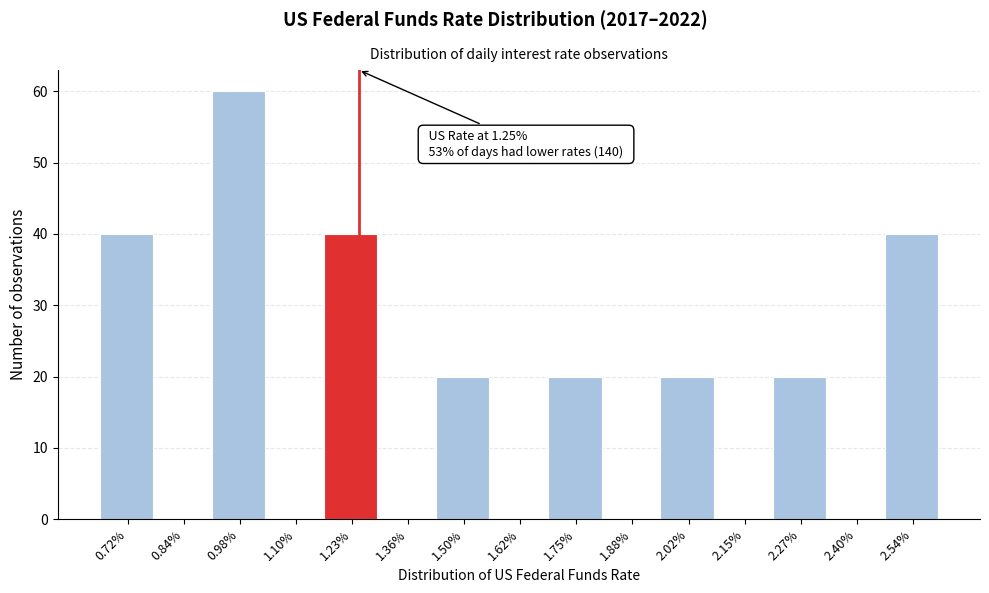

Over which range of the x-axis is the bar tallest?

0.91 to 1.04